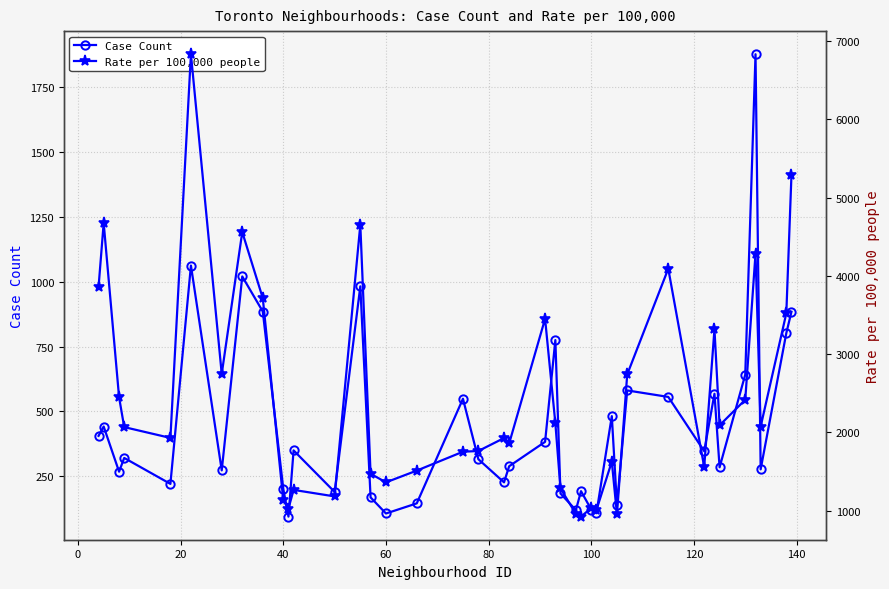

Rank the series at 100 from highest to lowest value.

Rate per 100,000 people, Case Count